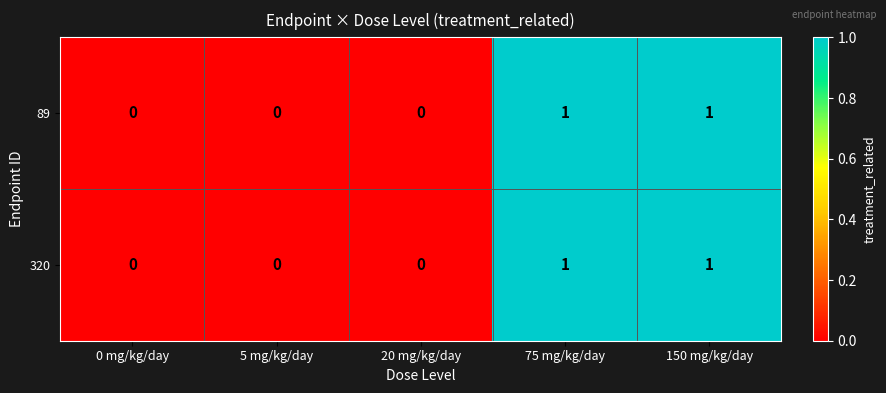

Is it true that 320 equals 1 at 150 mg/kg/day?

True